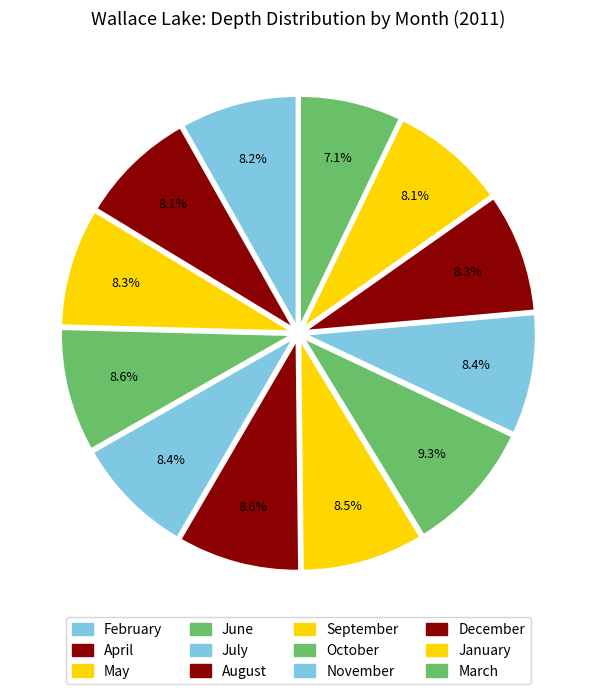

How much of the chart is everything except January?

91.9%